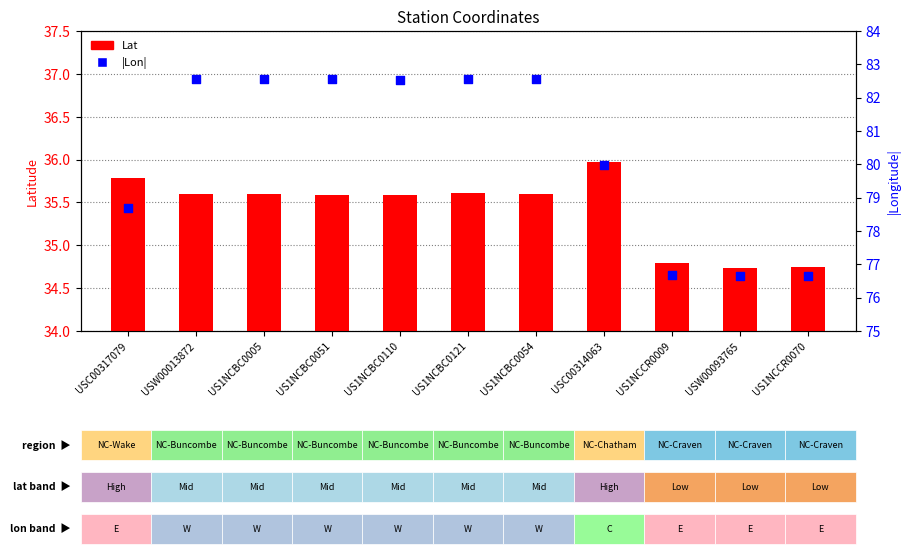

What are all the series names shown in the legend?

Lat, |Lon|